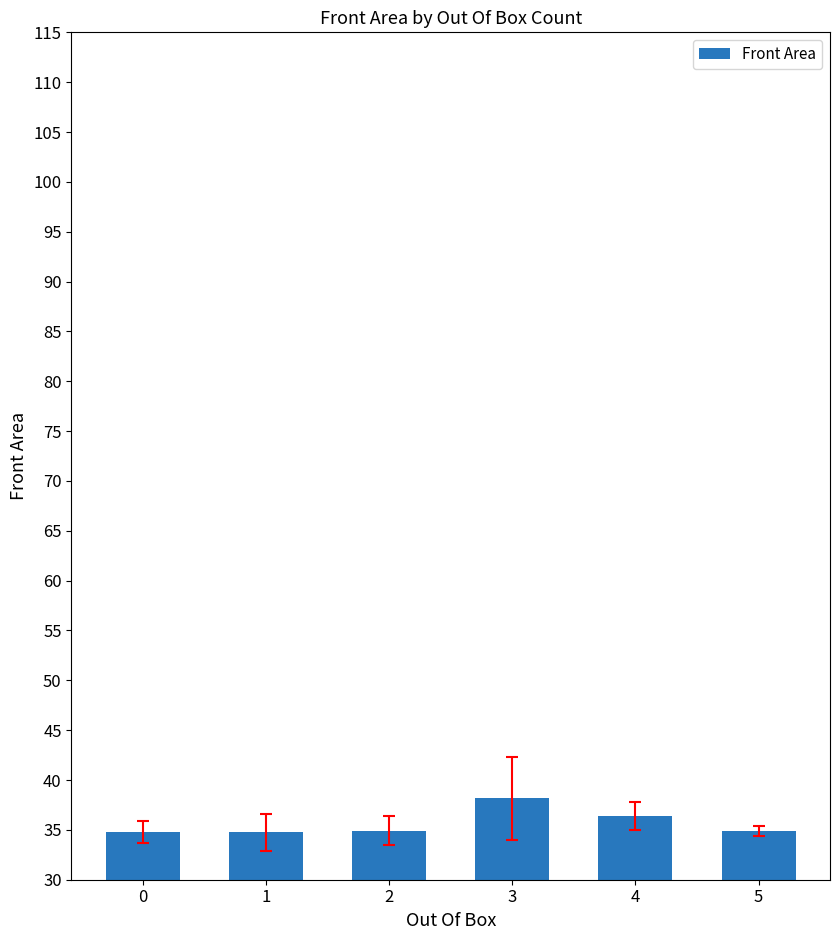

What is the value of the 3rd bar from the left?

34.9